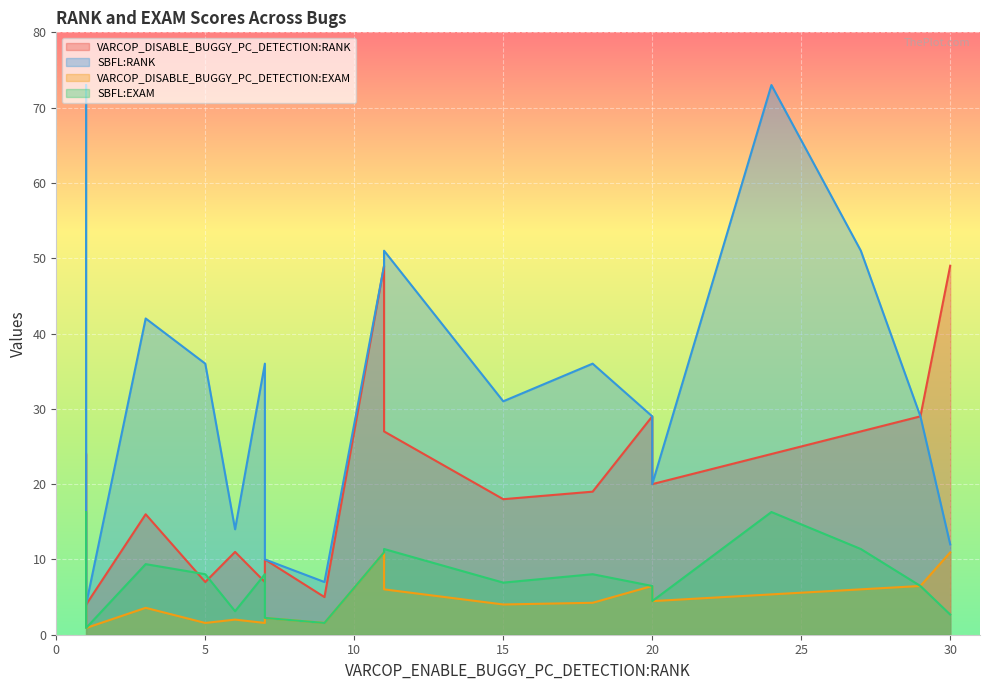

Reading left to right, transcribe all the data shown in this chart.

VARCOP_DISABLE_BUGGY_PC_DETECTION:RANK: 24.0	16.0	7.0	11.0	7.0	10.0	5.0	49.0	27.0	18.0	19.0	29.0	20.0	24.0	27.0	29.0	29.0	49.0	4.0	4.0
SBFL:RANK: 73.0	42.0	36.0	14.0	36.0	10.0	7.0	49.0	51.0	31.0	36.0	29.0	20.0	73.0	51.0	29.0	29.0	12.0	4.0	4.0
VARCOP_DISABLE_BUGGY_PC_DETECTION:EXAM: 5.4	3.6	1.6	2.0	1.6	2.2	1.6	10.9	6.0	4.0	4.2	6.5	4.5	5.4	6.0	6.5	6.5	10.9	0.9	0.9
SBFL:EXAM: 16.3	9.4	8.0	3.1	8.0	2.2	1.6	10.9	11.4	6.9	8.0	6.5	4.5	16.3	11.4	6.5	6.5	2.7	0.9	0.9